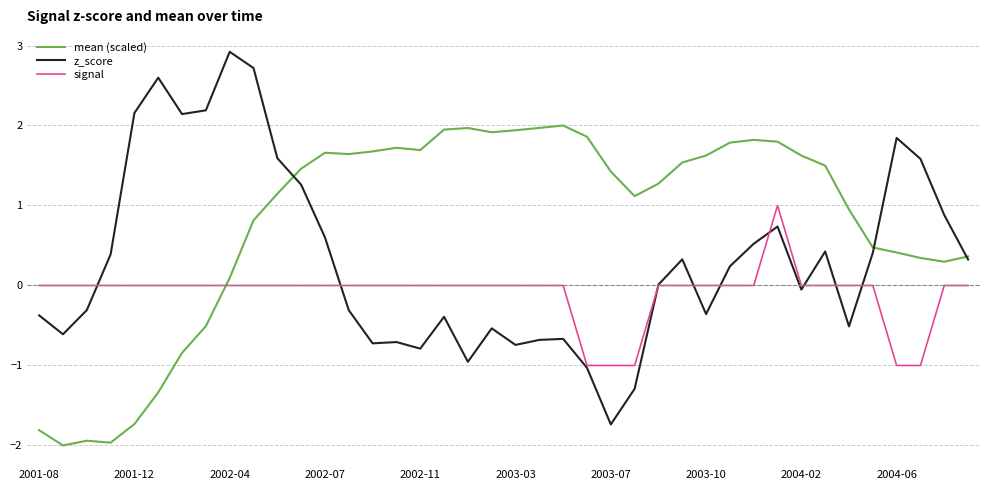

True or false: signal and mean (scaled) cross at least once.

True